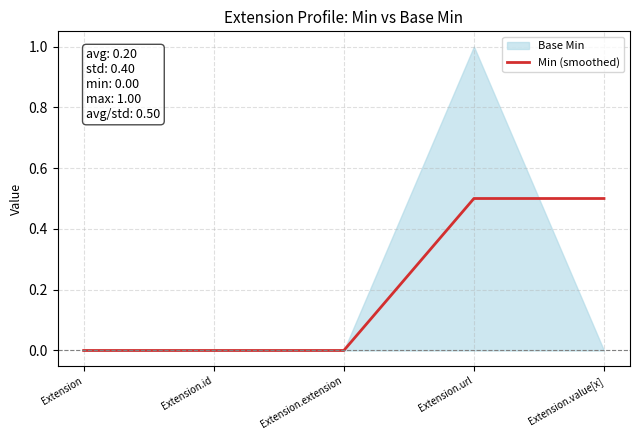

Reading left to right, list all the values displayed in this chart.

Extension=0.0	Extension.id=0.0	Extension.extension=0.0	Extension.url=0.5	Extension.value[x]=0.5